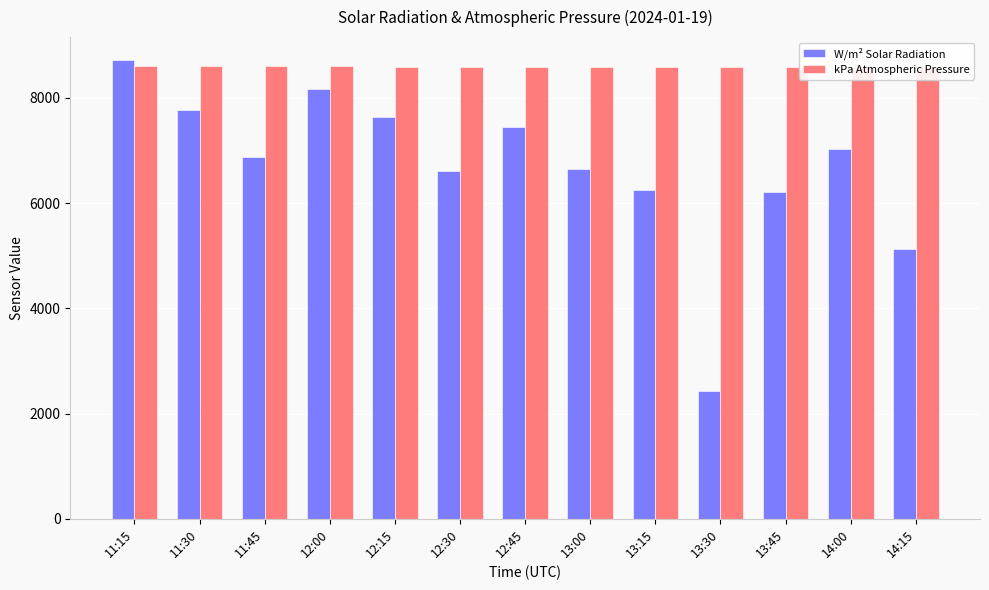

What is the smallest value displayed?

2429